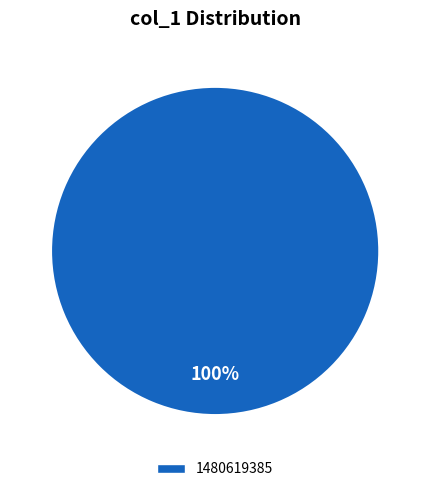

Does any single category account for the majority?

Yes